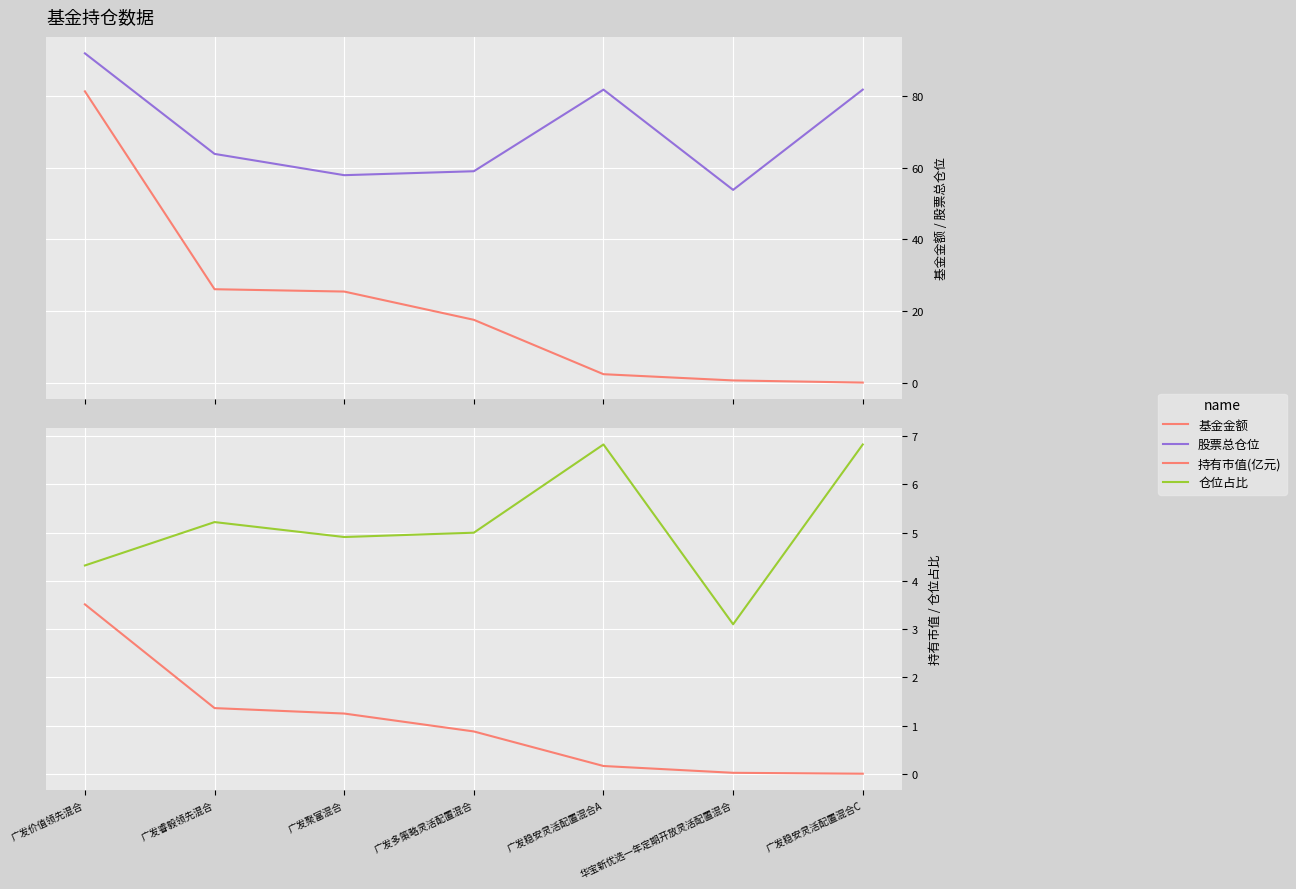

Reading left to right, transcribe all the data shown in this chart.

基金金额: 81.3	26.1	25.4	17.5	2.3	0.6	0.0
股票总仓位: 91.9	63.9	57.9	59.0	81.8	53.8	81.8
持有市值(亿元): 3.5	1.4	1.2	0.9	0.2	0.0	0.0
仓位占比: 4.3	5.2	4.9	5.0	6.8	3.1	6.8